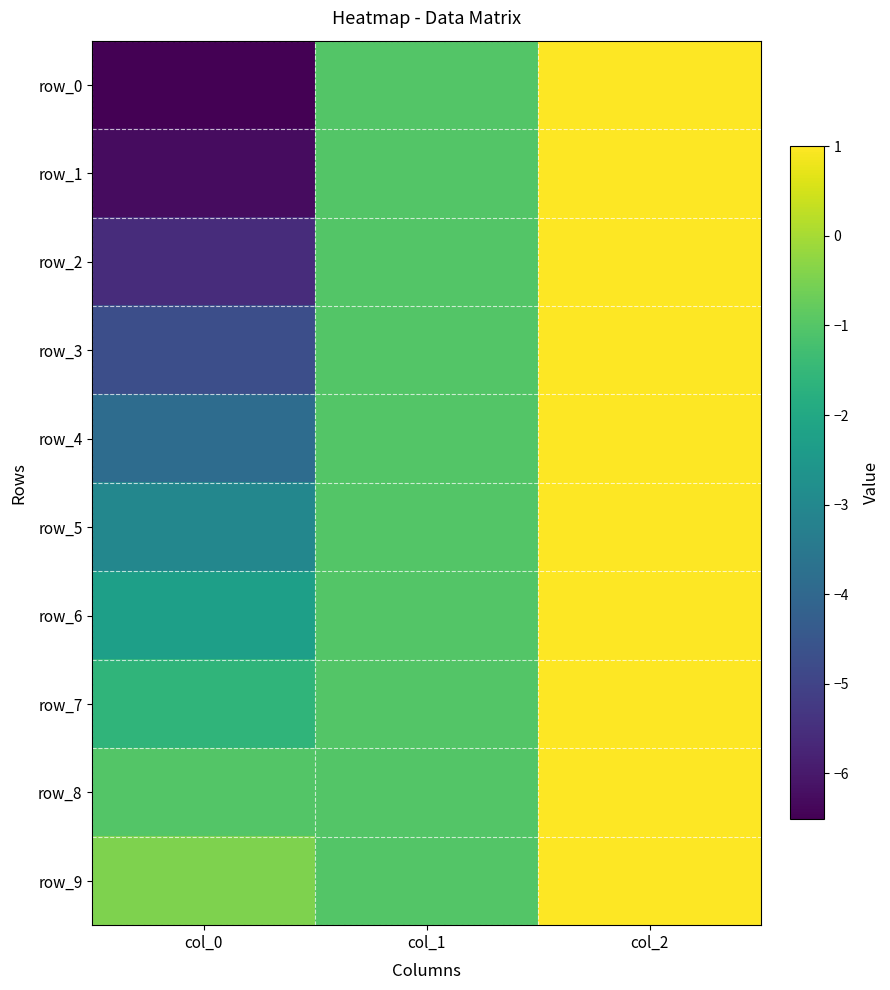

How many data points in row_0 are above -1?

1